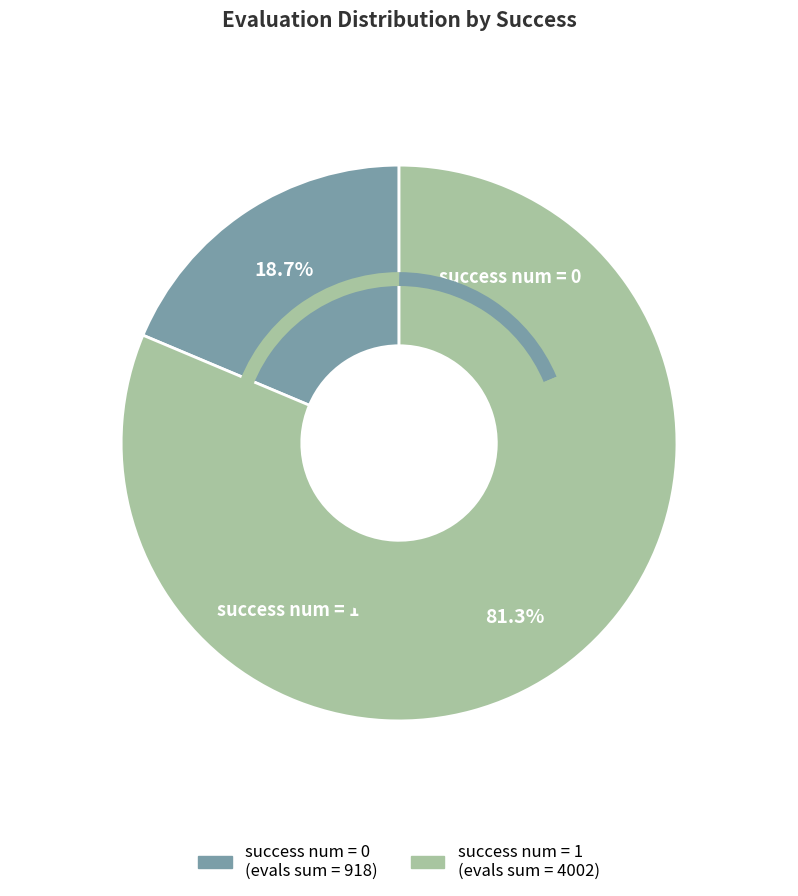

Is there any slice that represents more than half of the pie?

Yes